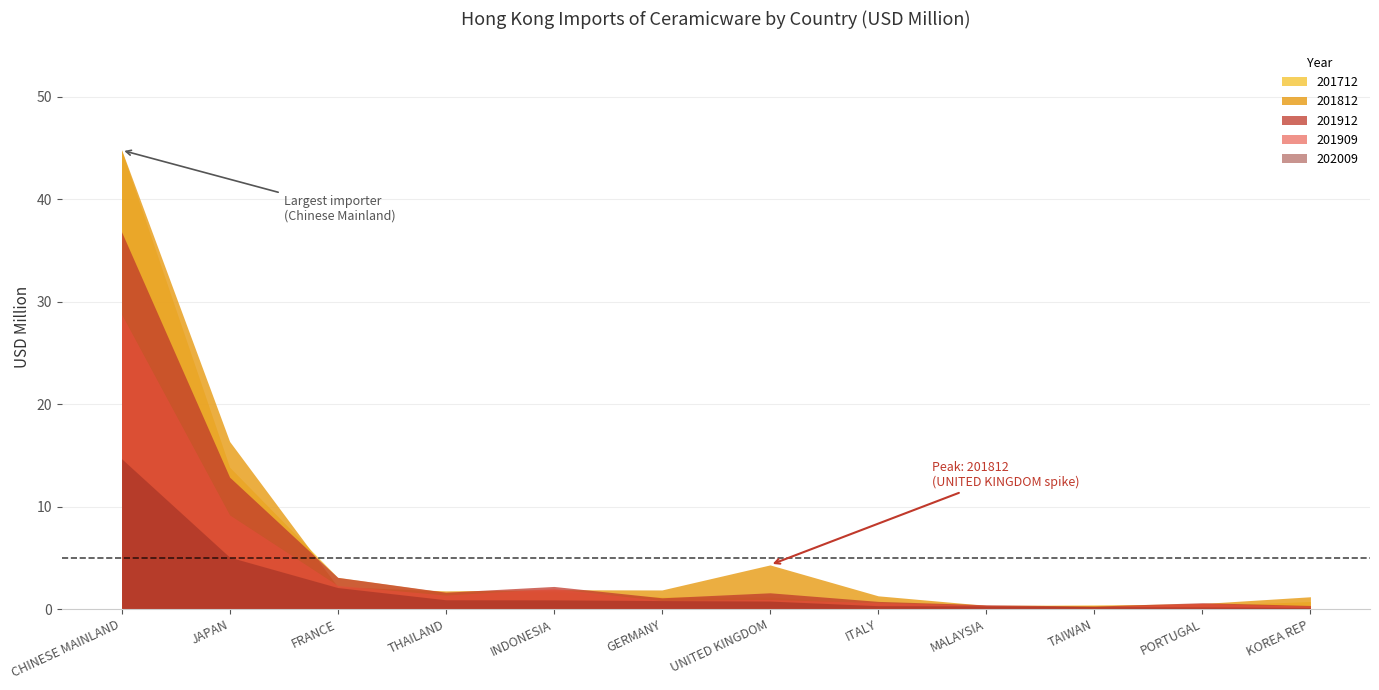

Rank the categories by 202009 value from highest to lowest.

CHINESE MAINLAND, JAPAN, FRANCE, THAILAND, INDONESIA, GERMANY, UNITED KINGDOM, ITALY, MALAYSIA, TAIWAN, PORTUGAL, KOREA REP